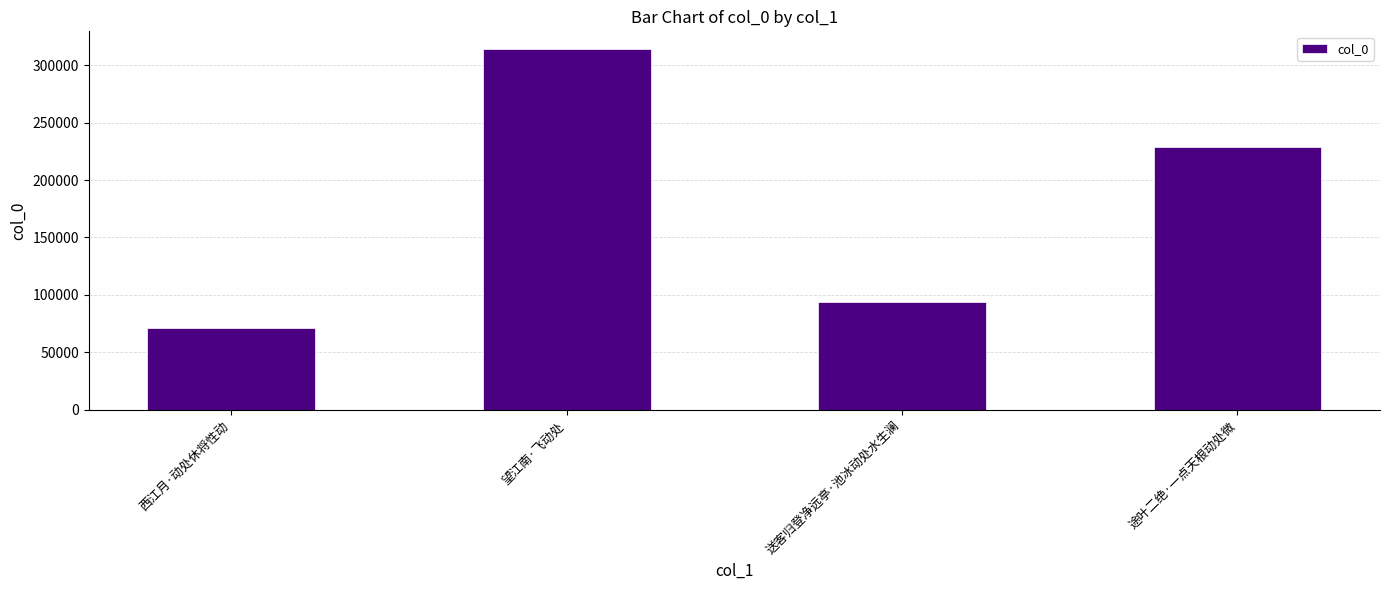

What is the label of the 2nd bar from the right?

送客归登净远亭·池冰动处水生澜